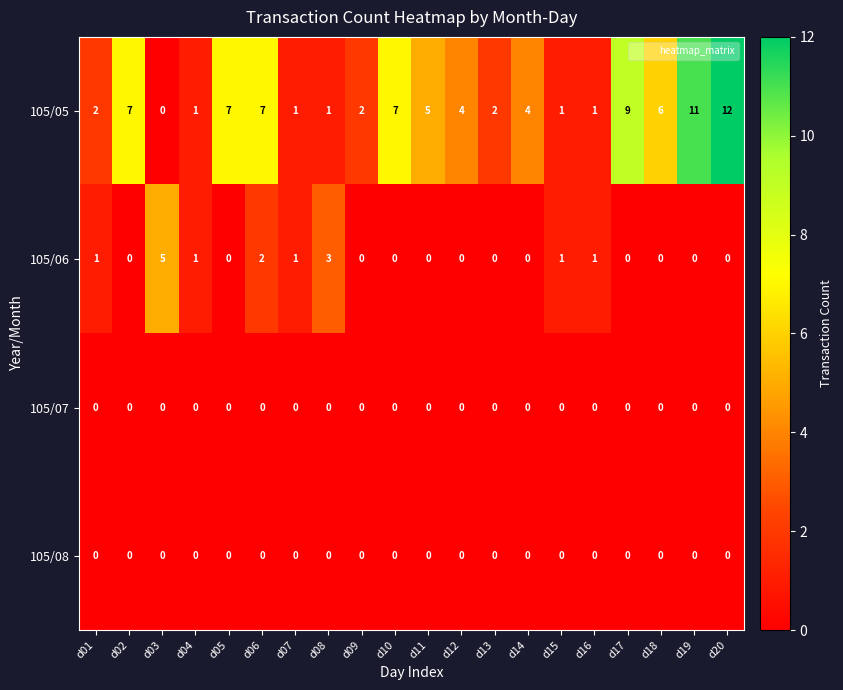

The value of 105/08 at d08 is 0. True or false?

True